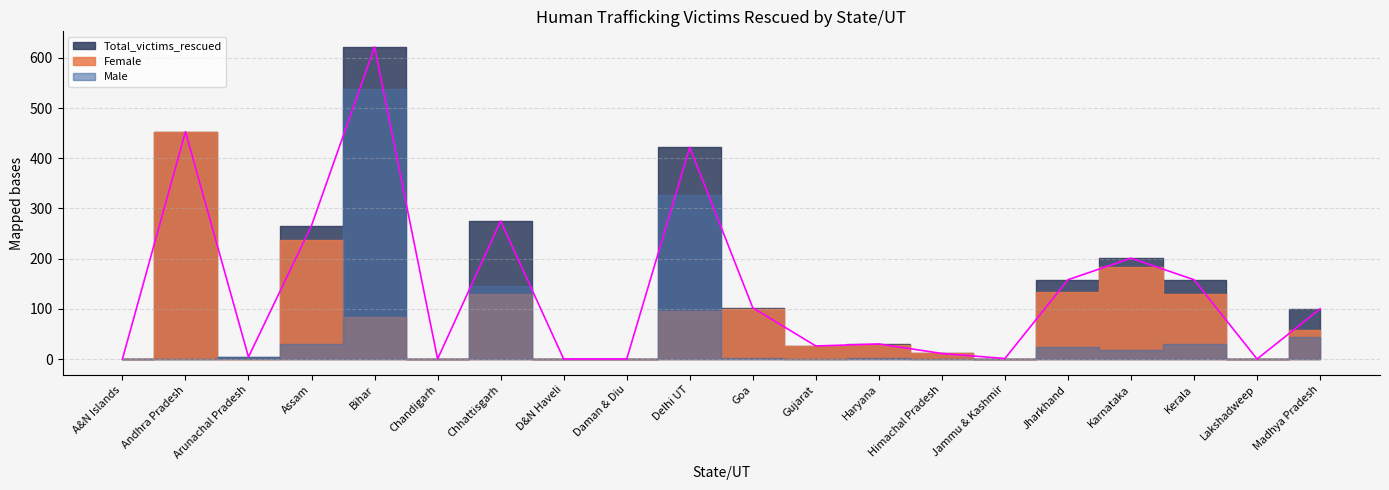

True or false: Total_victims_rescued and Male cross at least once.

False